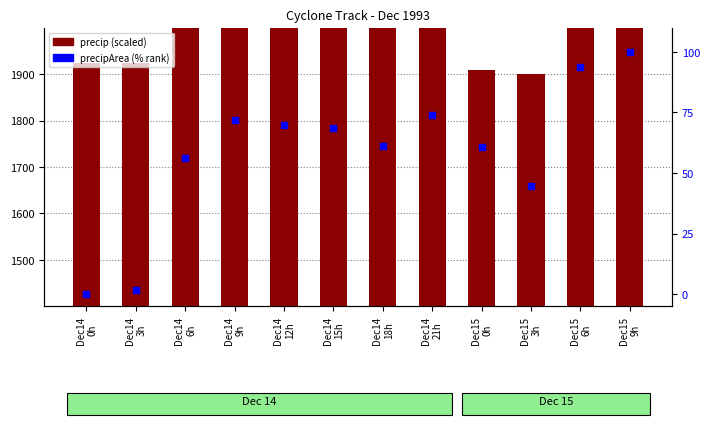

At how many categories does at least one series exceed 2217?

4